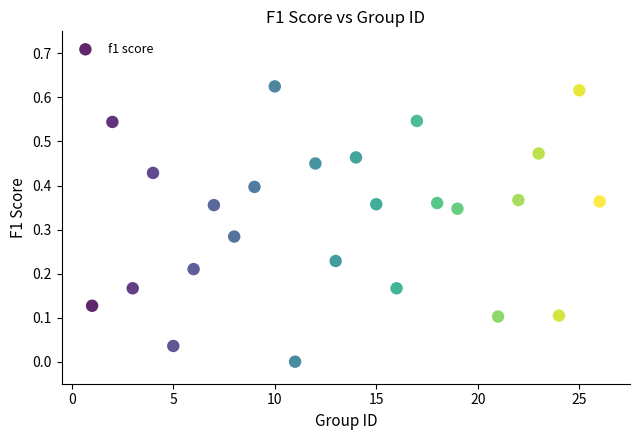

What is the range of X values (max minus min)?

25.0